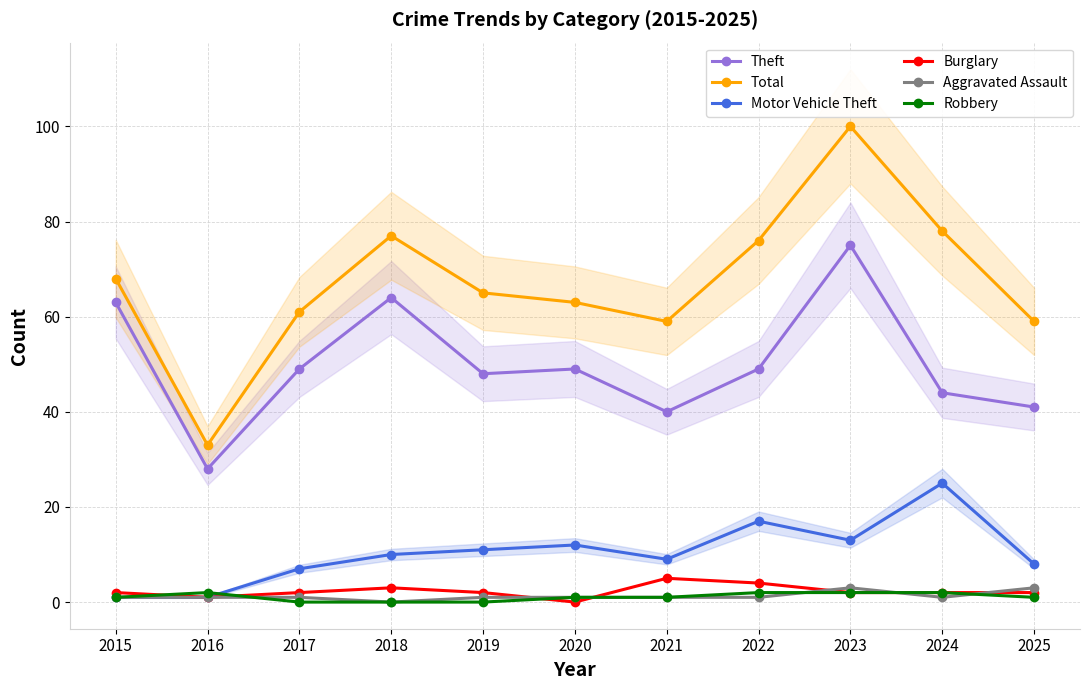

Does the chart display data point markers on the line(s)?

Yes